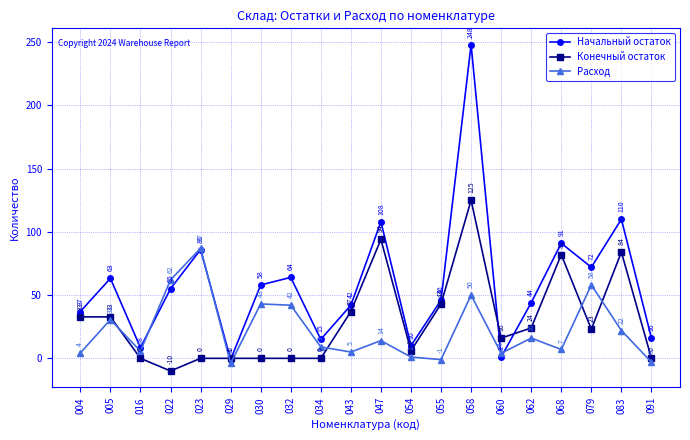

How many times do Начальный остаток and Расход cross each other?

4